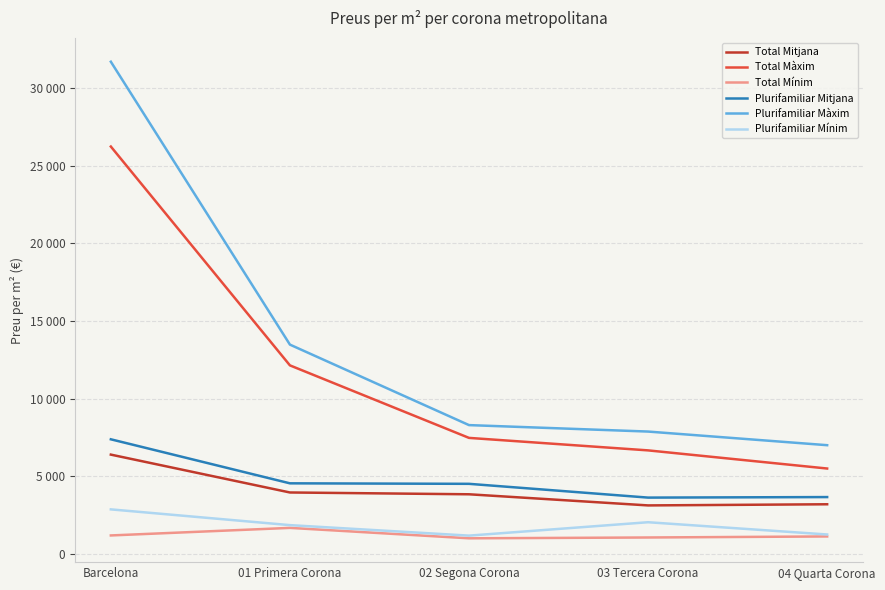

List the labels in order of Plurifamiliar Mínim value, smallest first.

02 Segona Corona, 04 Quarta Corona, 01 Primera Corona, 03 Tercera Corona, Barcelona